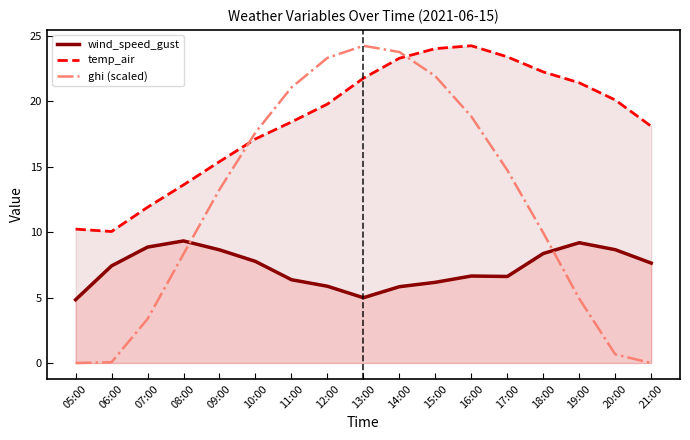

How many values in the ghi (scaled) series are below 13?

8